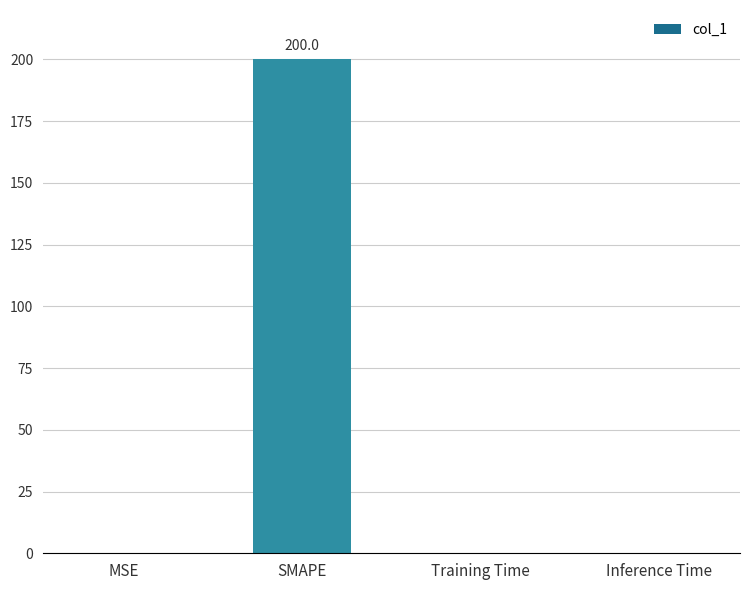

What is the greatest value displayed?

200.0